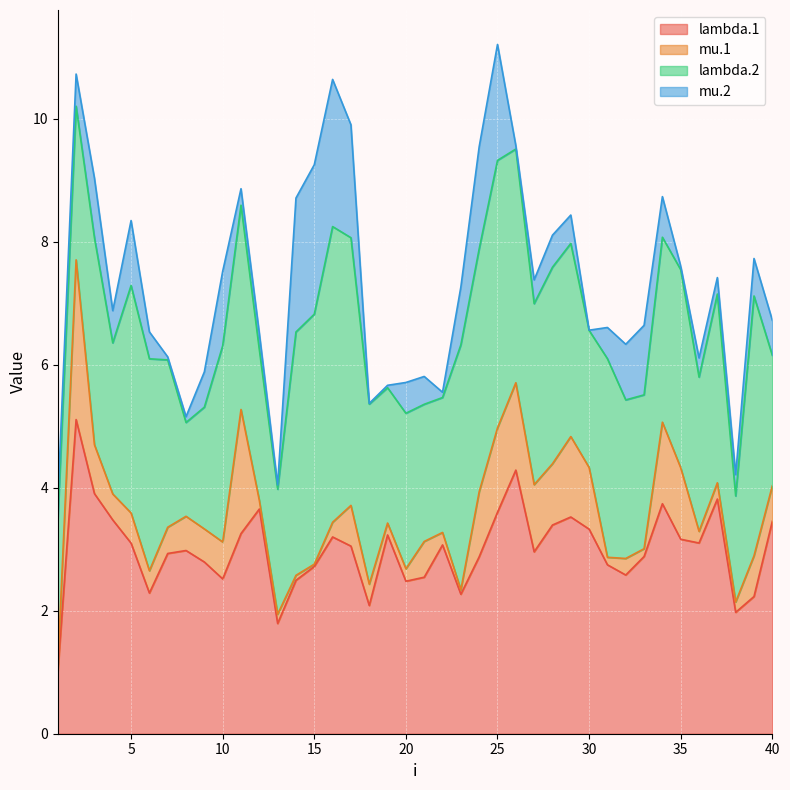

Read the lambda.2 value at 11.

3.3